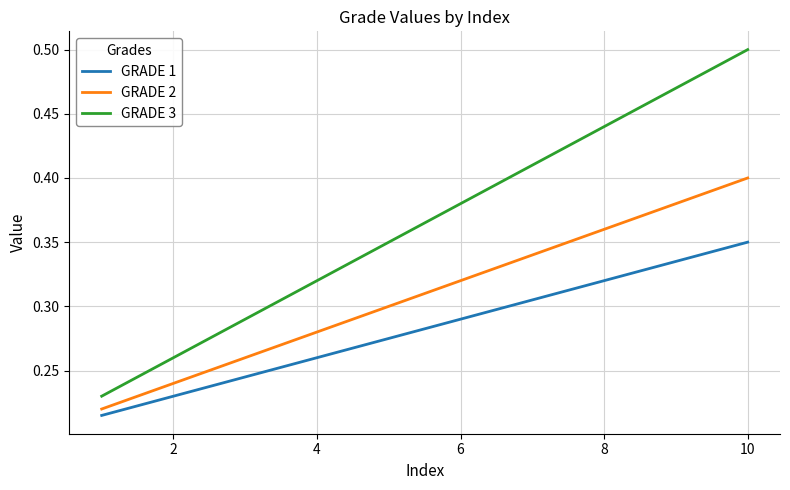

True or false: GRADE 2 and GRADE 3 cross at least once.

False